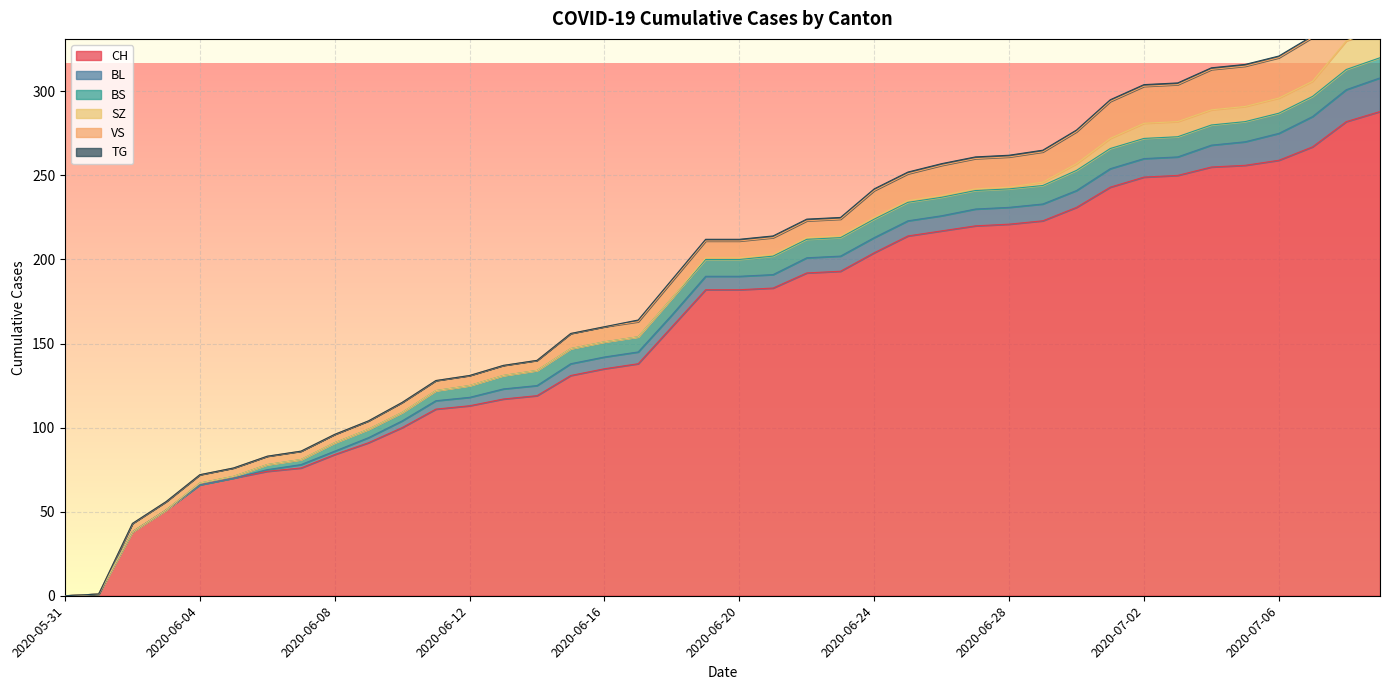

Reading left to right, extract all data points from this chart.

CH: 0	1	38	51	66	70	74	76	84	91	100	111	113	117	119	131	135	138	160	182	182	183	192	193	204	214	217	220	221	223	231	243	249	250	255	256	259	267	282	288
BL: 0	0	0	0	0	0	1	2	2	3	4	5	5	6	6	7	7	7	7	8	8	8	9	9	9	9	9	10	10	10	10	11	11	11	13	14	16	18	19	20
BS: 0	0	0	0	1	1	3	3	5	5	5	6	7	8	9	9	9	9	10	10	10	11	11	11	11	11	11	11	11	11	12	12	12	12	12	12	12	12	12	12
SZ: 0	0	0	0	0	0	0	0	0	0	0	0	0	0	0	0	0	0	0	1	1	1	1	1	1	1	1	1	1	2	4	6	9	9	9	9	9	9	17	17
VS: 0	0	5	5	5	5	5	5	5	5	6	6	6	6	6	9	9	9	10	10	10	10	10	10	16	16	18	18	18	18	19	22	22	22	24	24	24	26	29	31
TG: 0	0	0	0	0	0	0	0	0	0	0	0	0	0	0	0	0	1	1	1	1	1	1	1	1	1	1	1	1	1	1	1	1	1	1	1	1	1	2	2